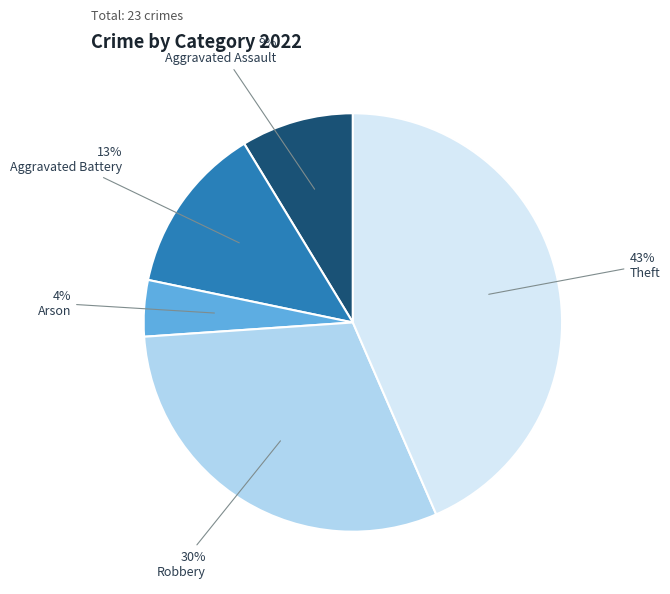

How many slices are in this pie chart?

5